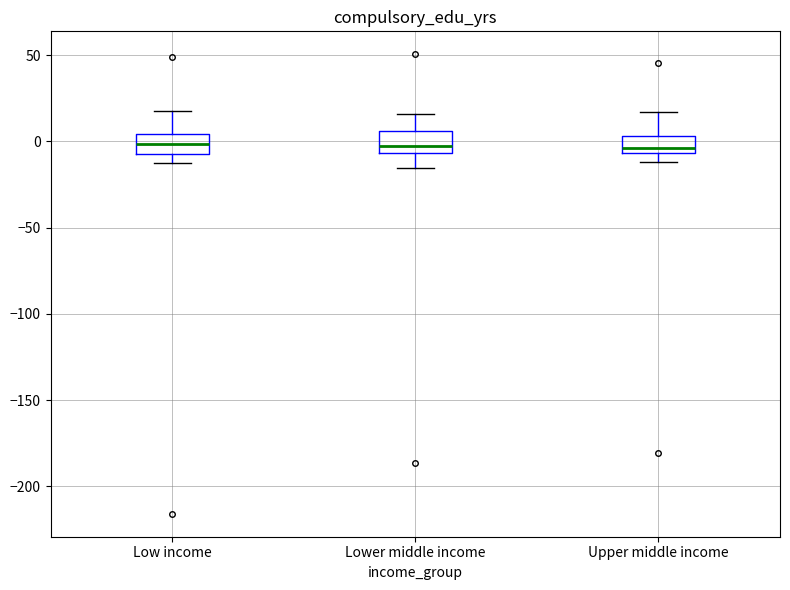

Reading left to right, transcribe this box plot: for each box, give where its median line is, the range the box spans, and where its two whiskers end, as read against the y-axis. The values are not printed on the chart, so give them approximately, as read against the axis.

Low income: median 0, box -5 to 5, whiskers -15 to 20
Lower middle income: median -5 (just above the box's lower edge), box -5 to 5, whiskers -15 to 15
Upper middle income: median -5 (just above the box's lower edge), box -5 to 5, whiskers -10 to 15